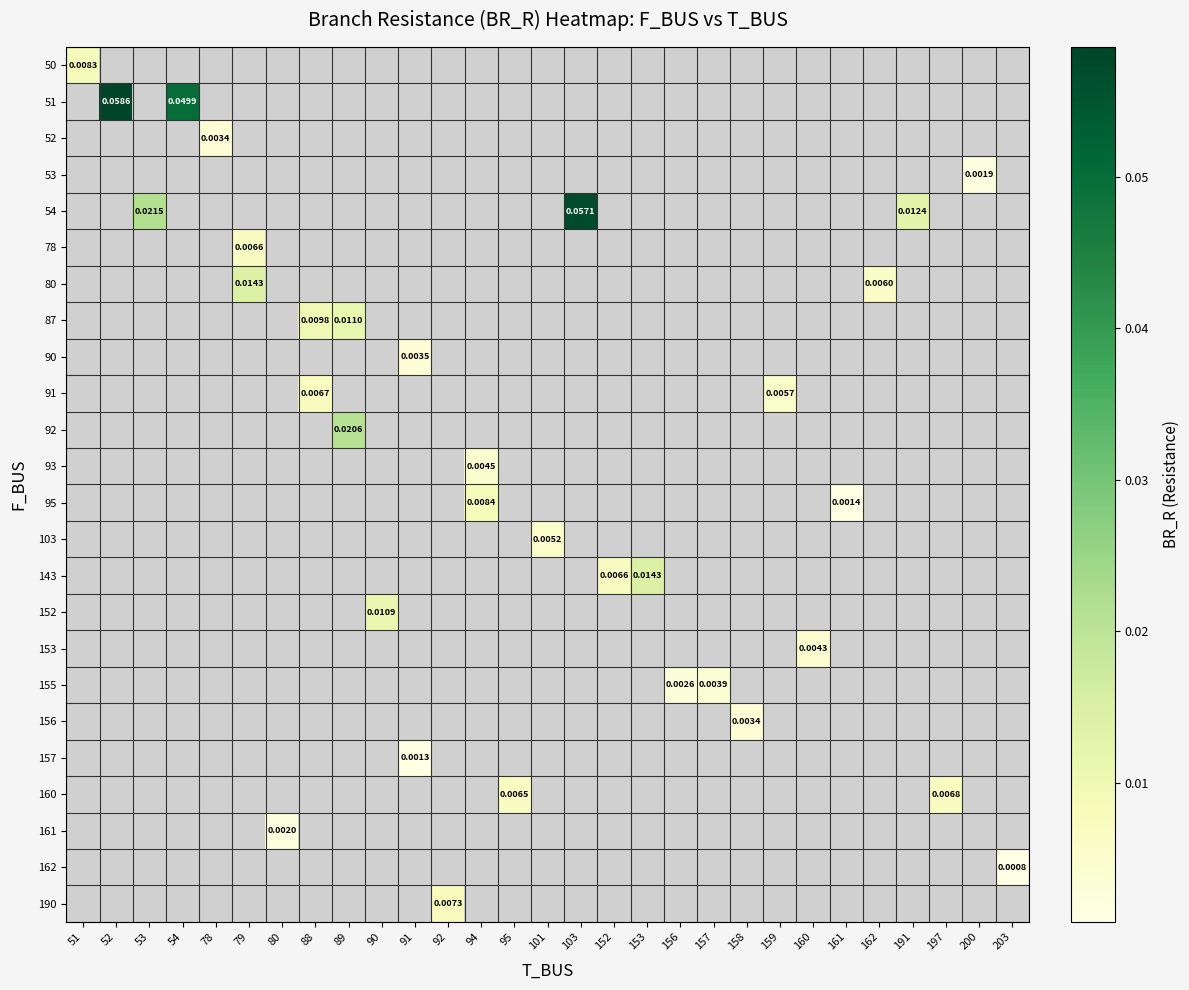

At how many categories does at least one series exceed 0?

29